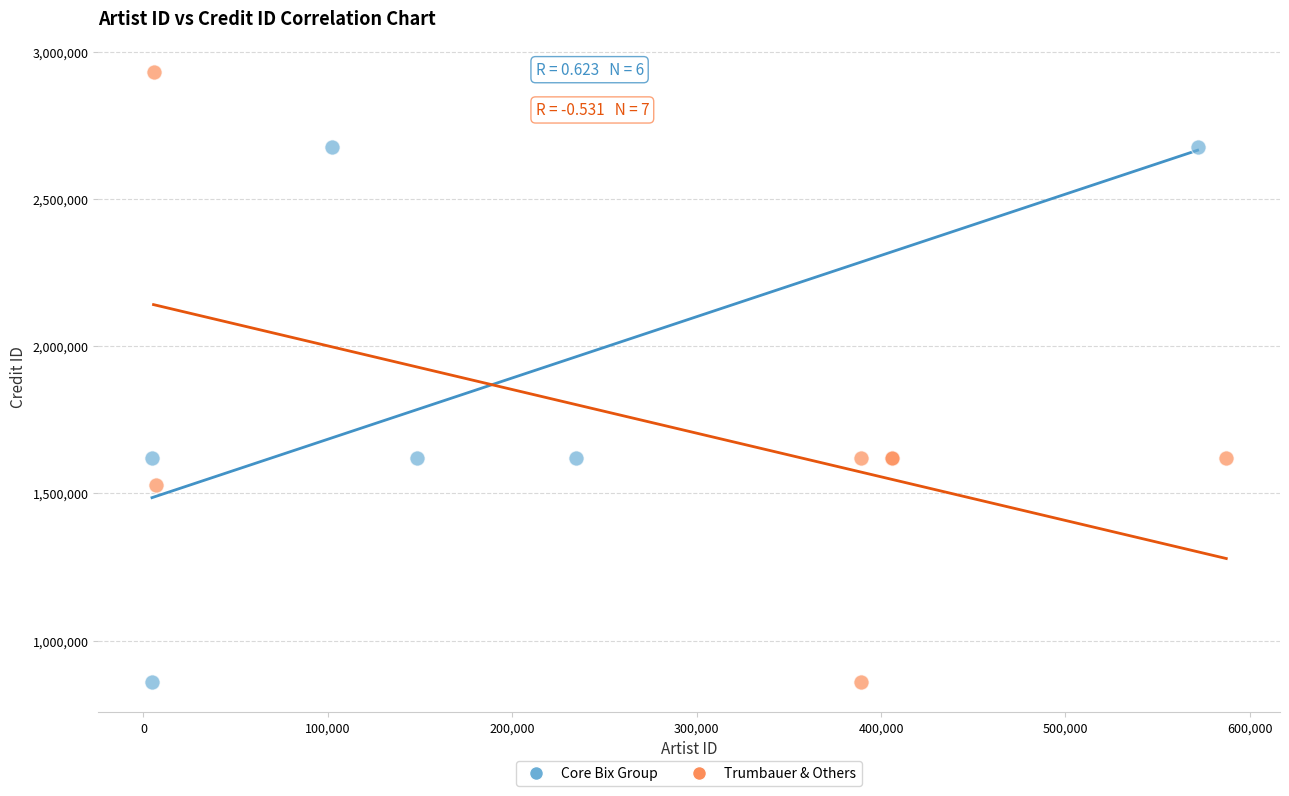

Which series has the widest spread of Y values?

Trumbauer & Others